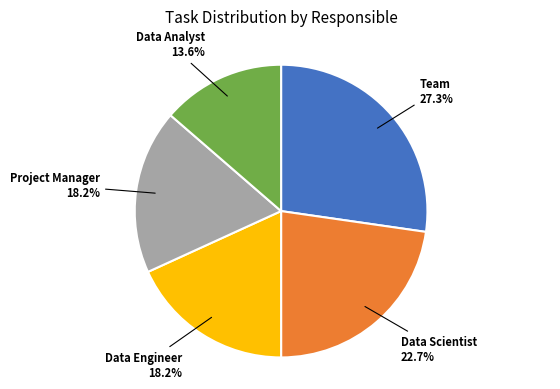

Count the number of slices in the pie.

5